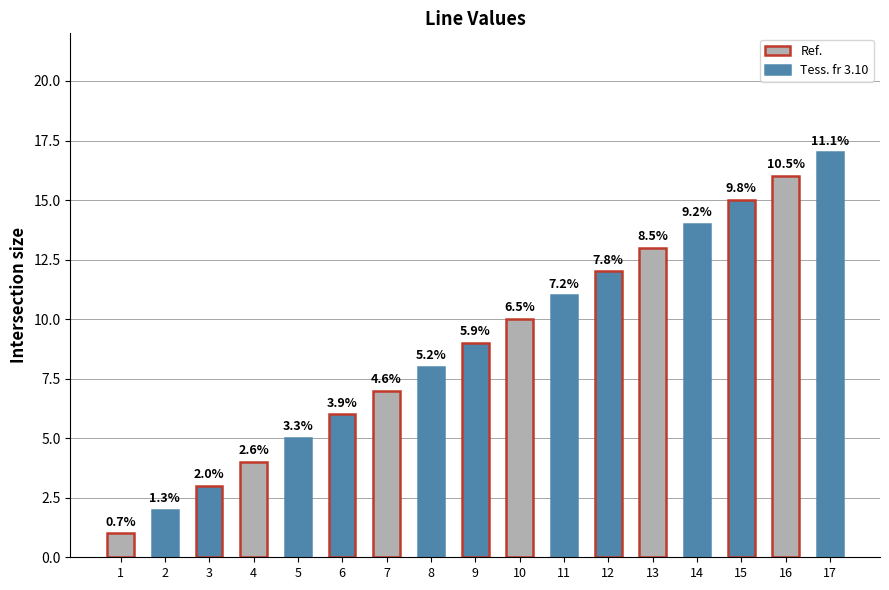

Reading left to right, list all the values displayed in this chart.

1	2	3	4	5	6	7	8	9	10	11	12	13	14	15	16	17